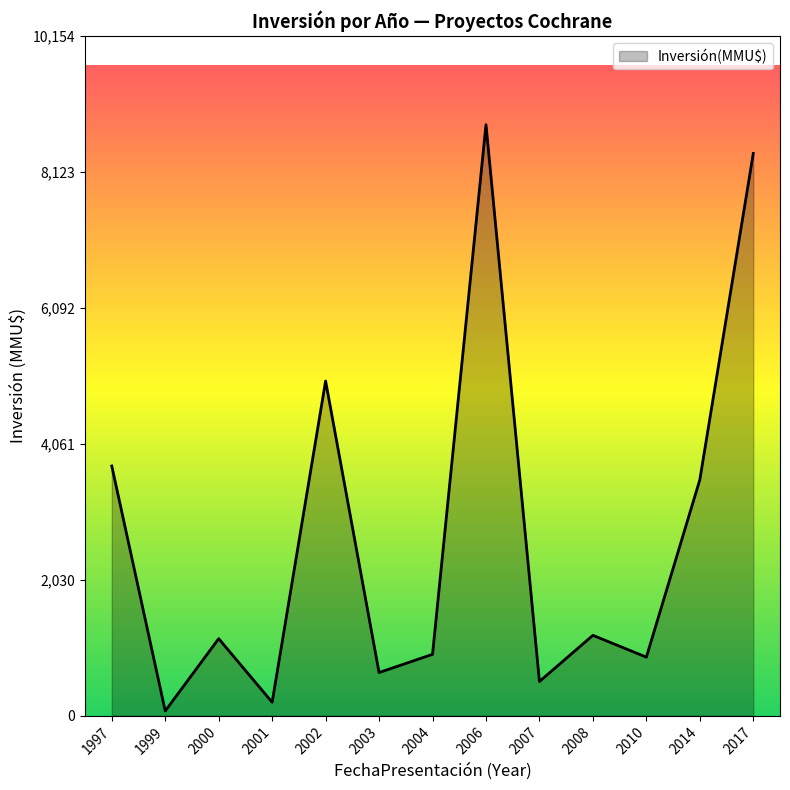

What is the maximum value shown in the chart?

8830